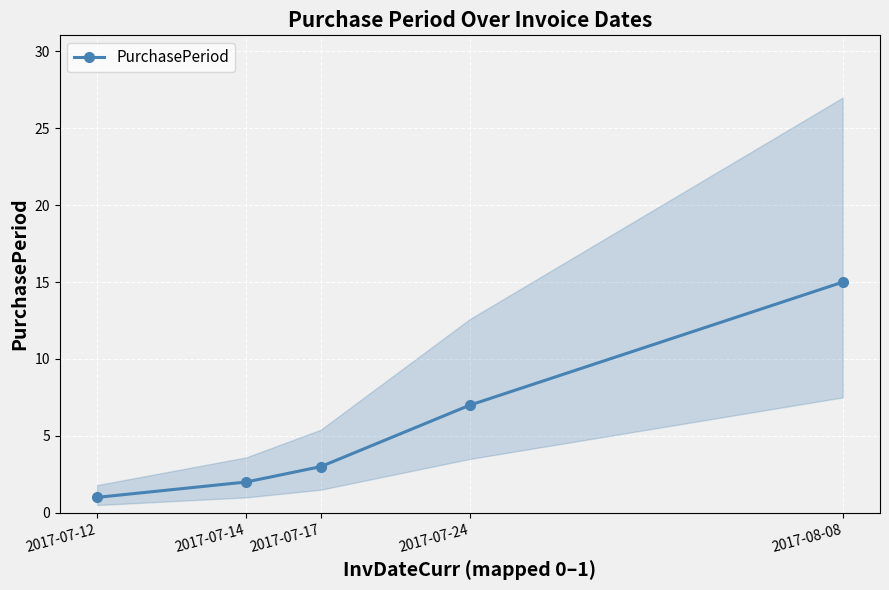

What is the minimum value shown in the chart?

1